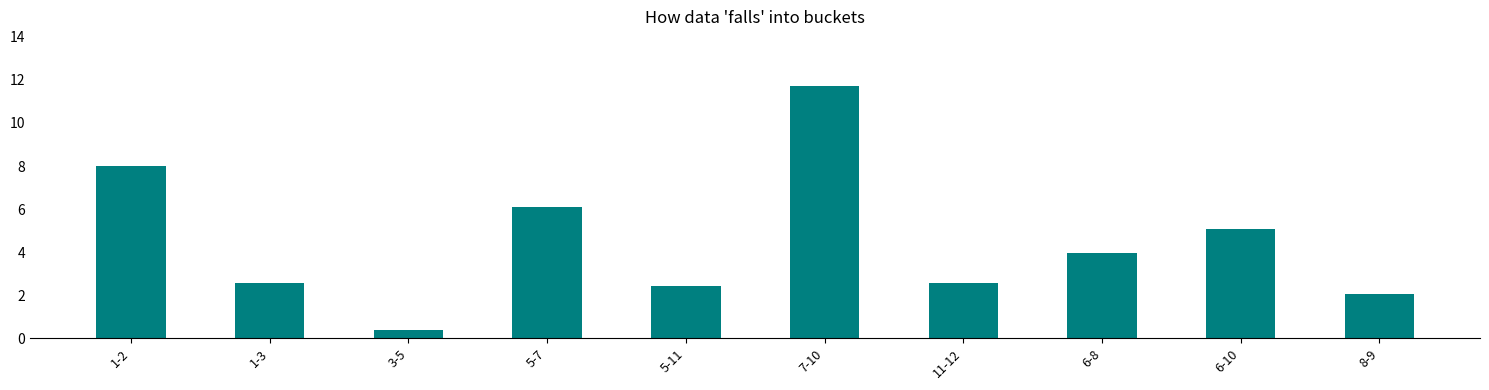

What is the label of the 1st bar from the left?

1-2